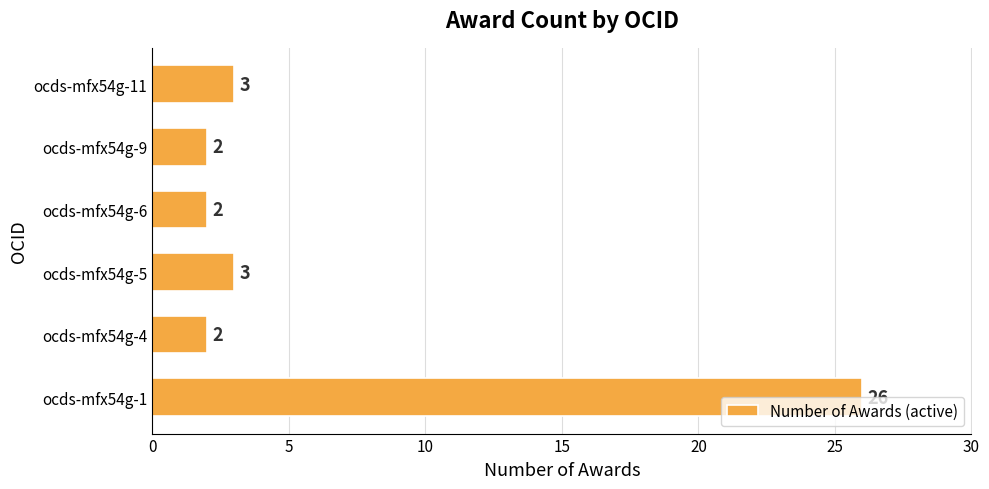

Is it true that the value at ocds-mfx54g-6 is 2?

True